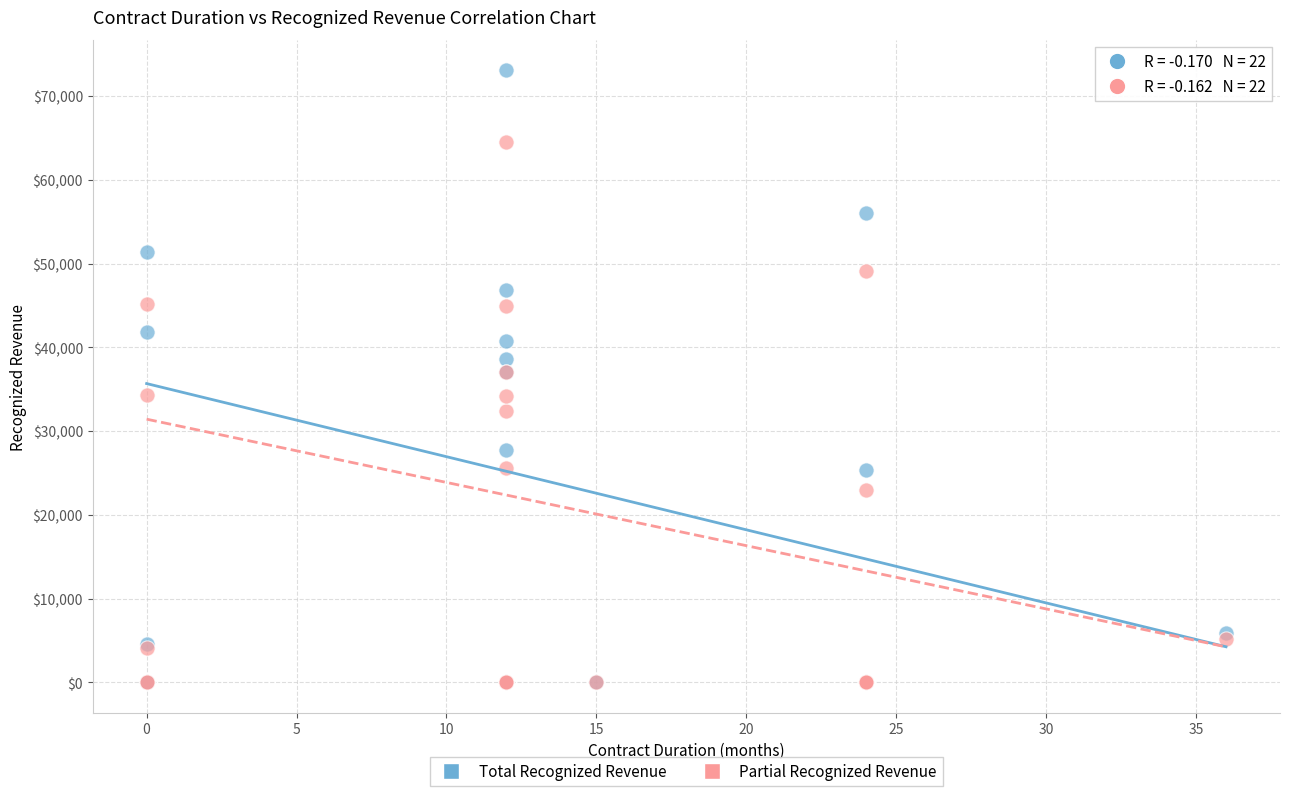

Which series contains the highest Y value?

Total Recognized Revenue